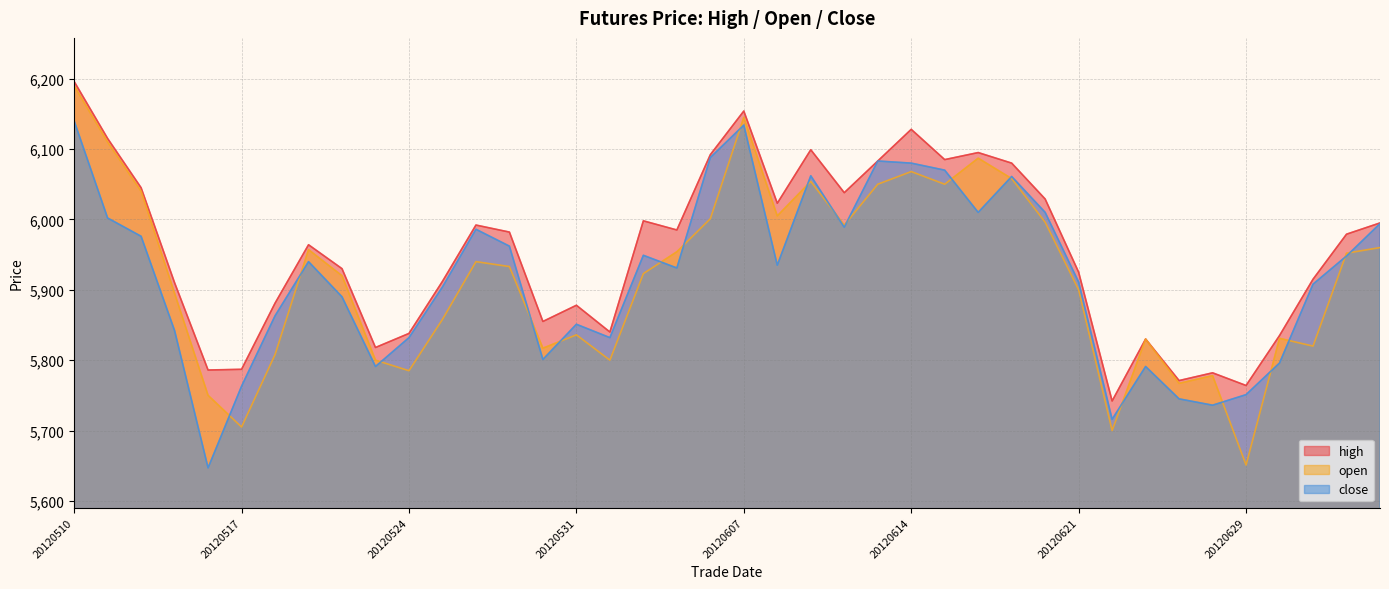

How many categories are shown in the chart?

40